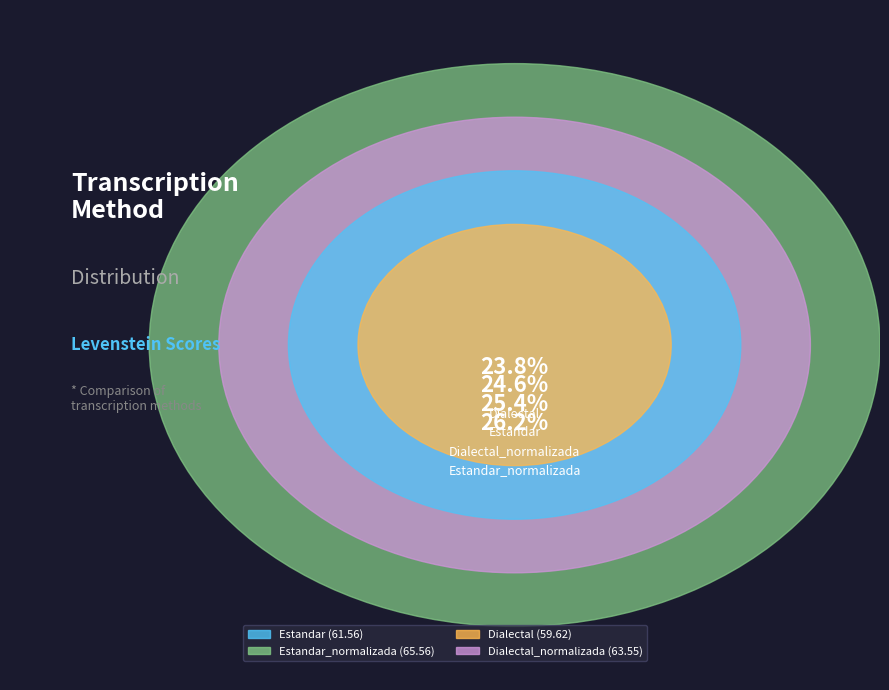

What is the ratio of the value at Dialectal_normalizada to the value at Dialectal?

1.1